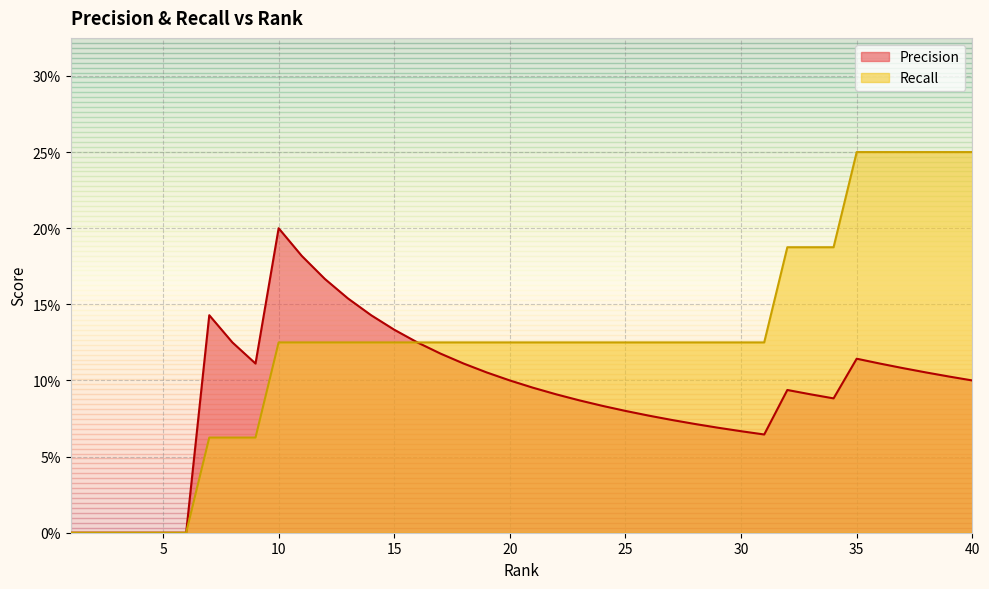

What is the maximum value shown in the chart?

0.2